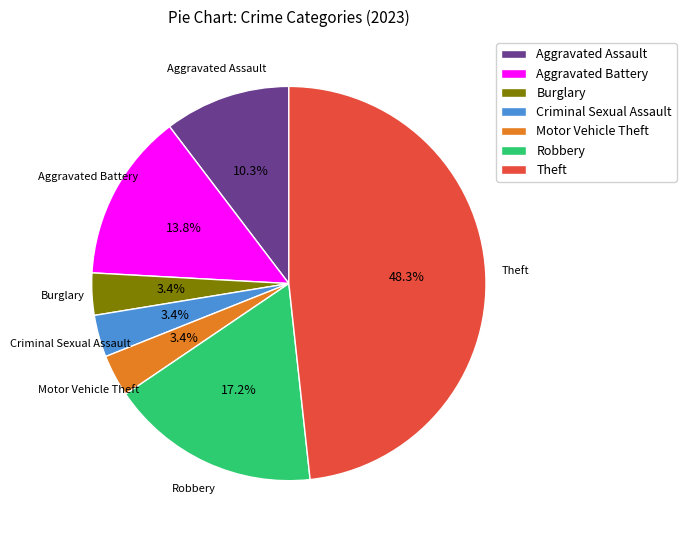

What is the total percentage of Criminal Sexual Assault and Aggravated Battery?

17.2%